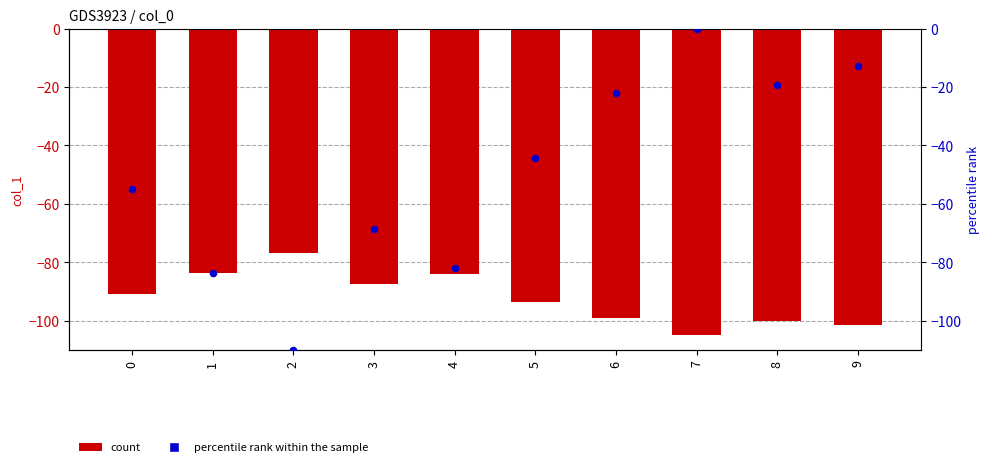

Is the value of percentile rank within the sample at 5 greater than the value of col_1 at 3?

Yes